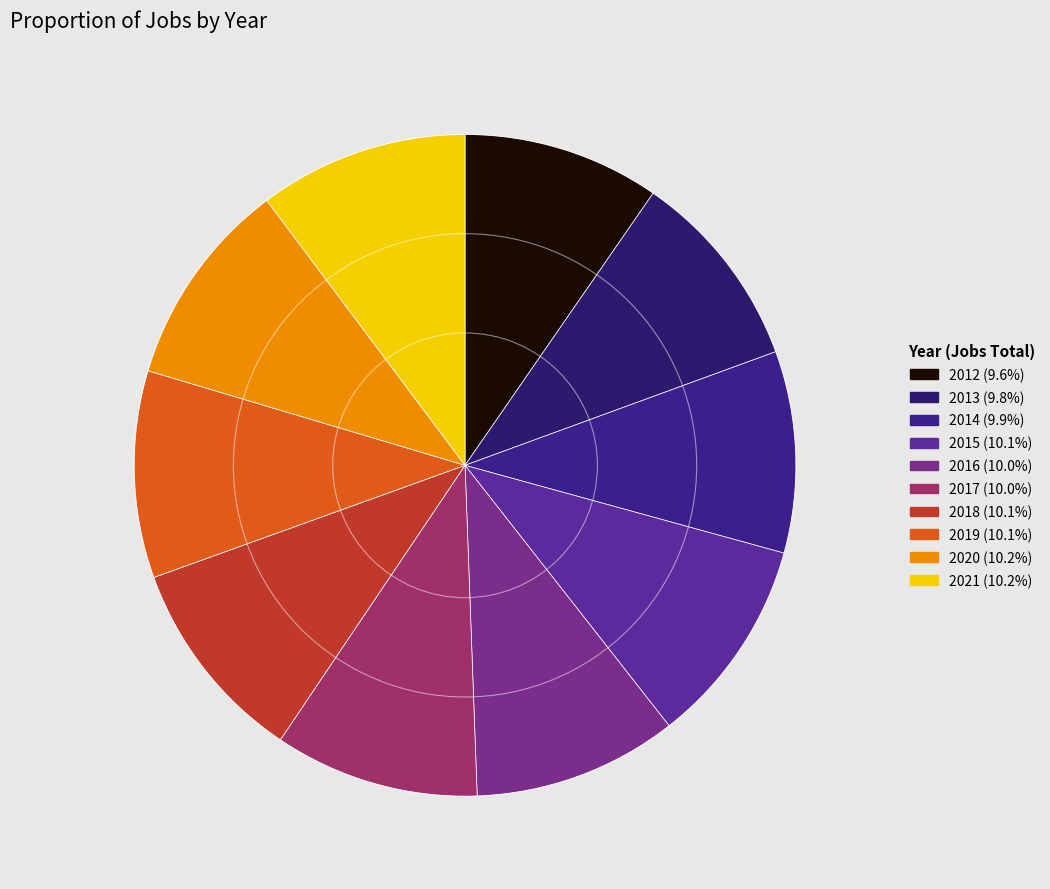

To the nearest percent, what is the combined percentage of 2013 and 2020?

20%